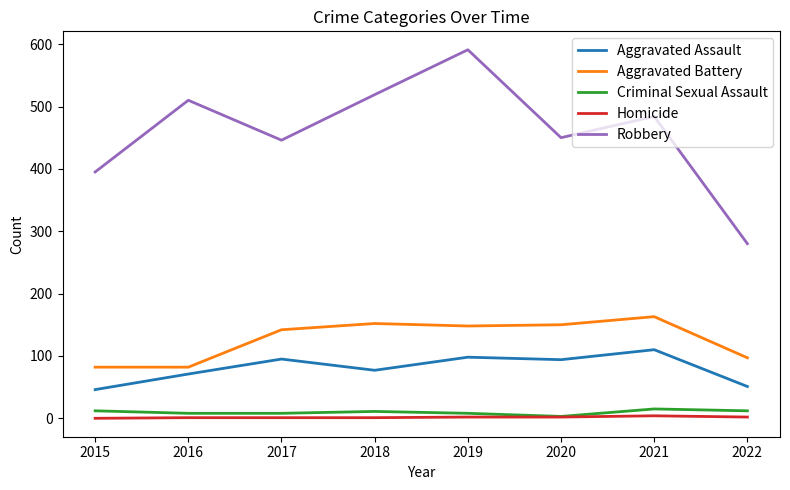

What is the greatest value displayed?

591